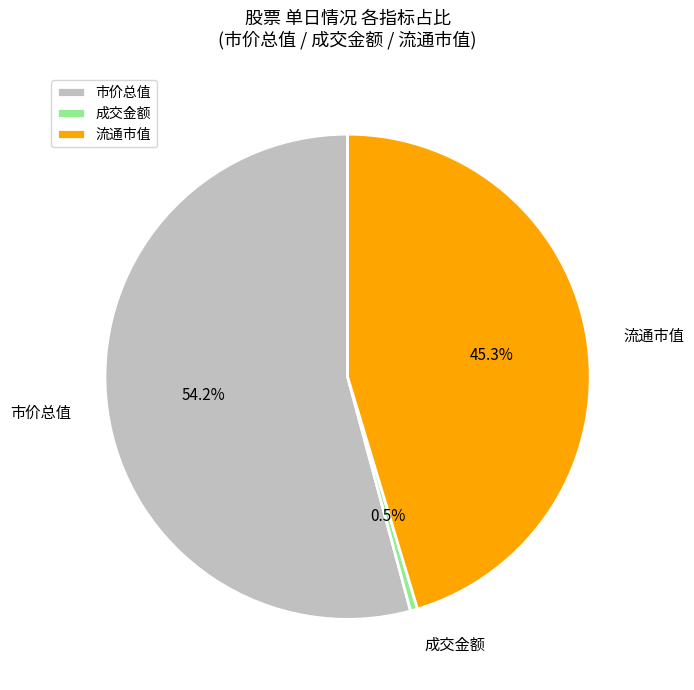

How many segments does this pie chart have?

3